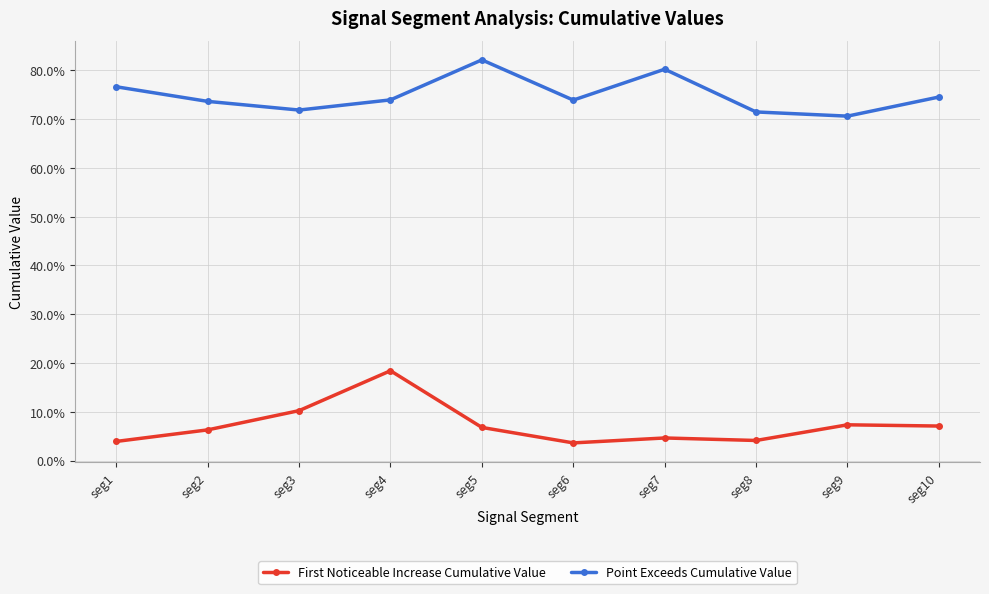

Rank the series by their maximum value, from highest to lowest.

Point Exceeds Cumulative Value, First Noticeable Increase Cumulative Value